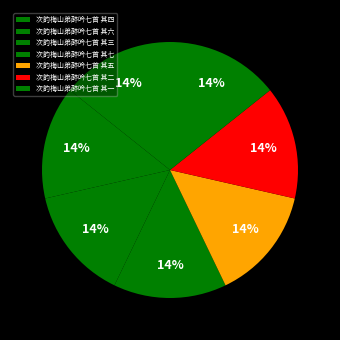

Do 次韵梅山弟醉吟七首 其一 and 次韵梅山弟醉吟七首 其五 together represent more than half of the pie?

No